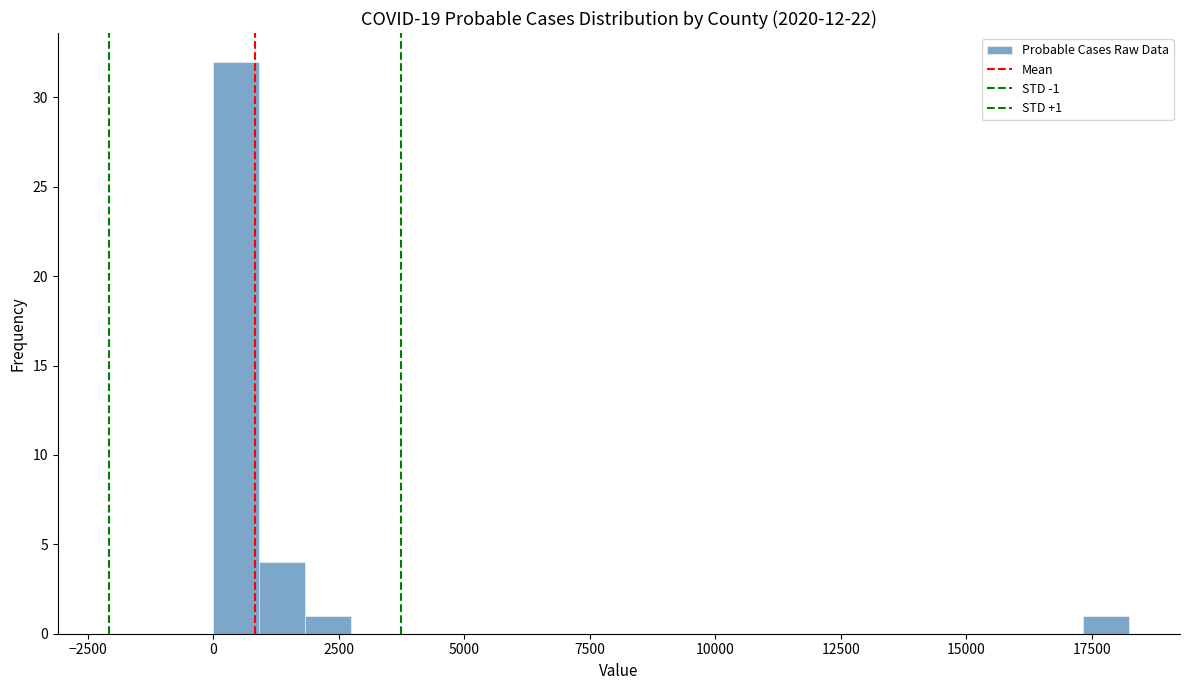

Around what value on the x-axis is the tallest bar? Give the approximate position of its centre, as read against the axis.

500